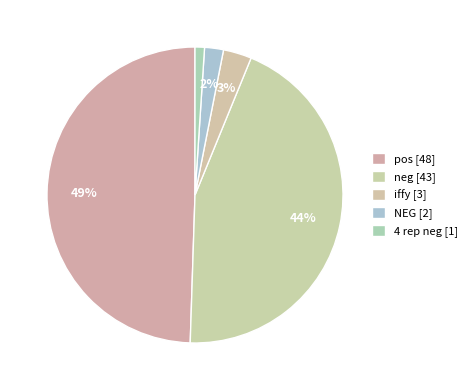

What percentage is the NEG slice, to the nearest percent?

2%